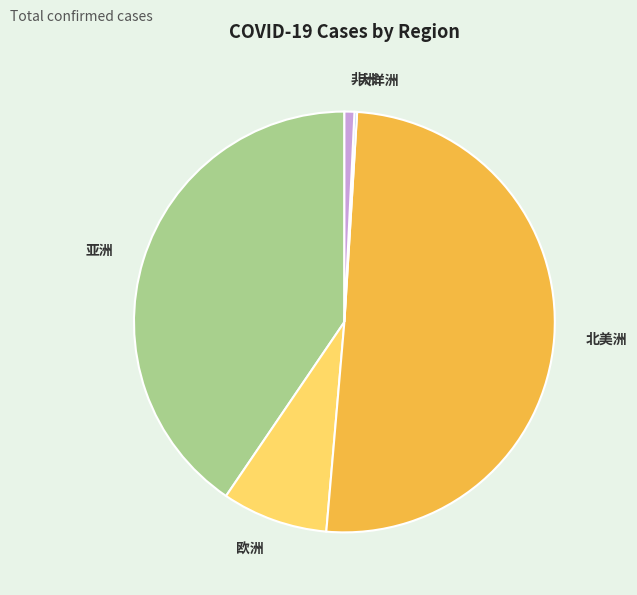

Which slice is the largest?

北美洲